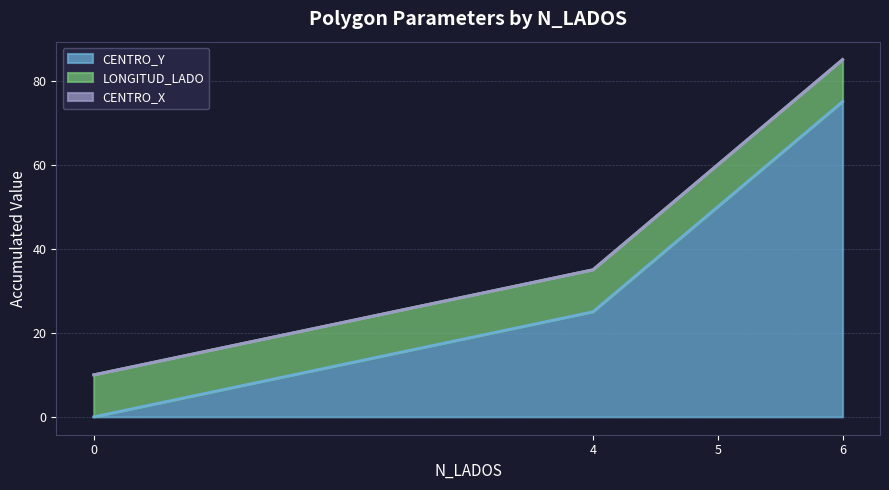

Between 4 and 6, which is larger?

6